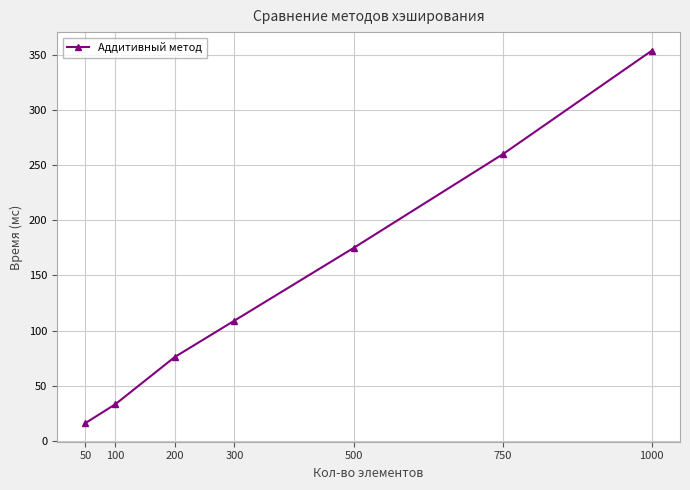

Reading left to right, what are all the values shown in this chart?

50=16	100=33	200=76	300=109	500=175	750=260	1000=354